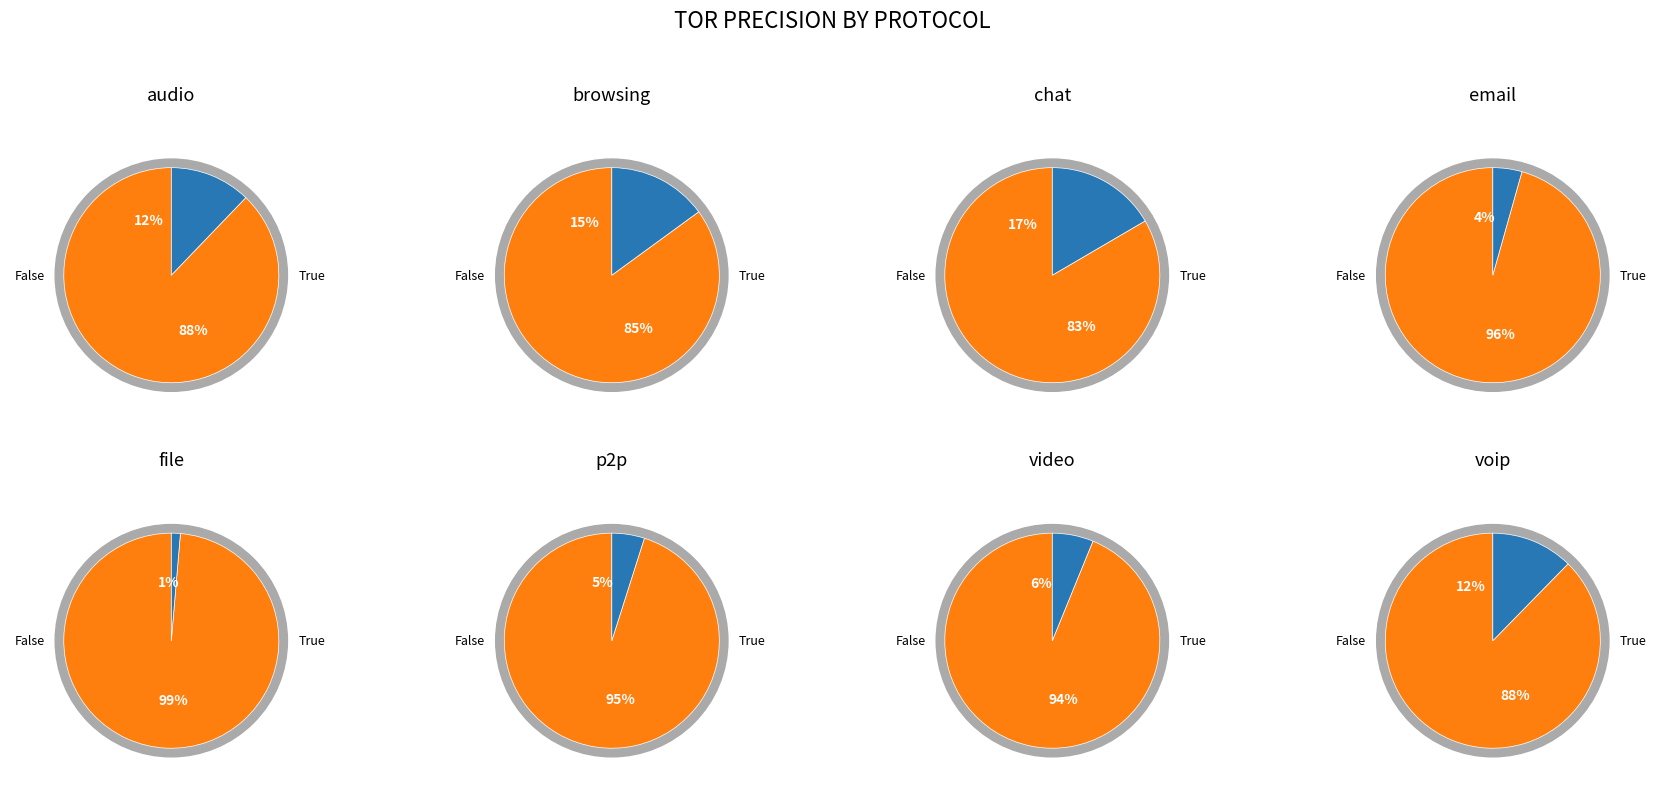

Does audio represent more than half of the total?

No